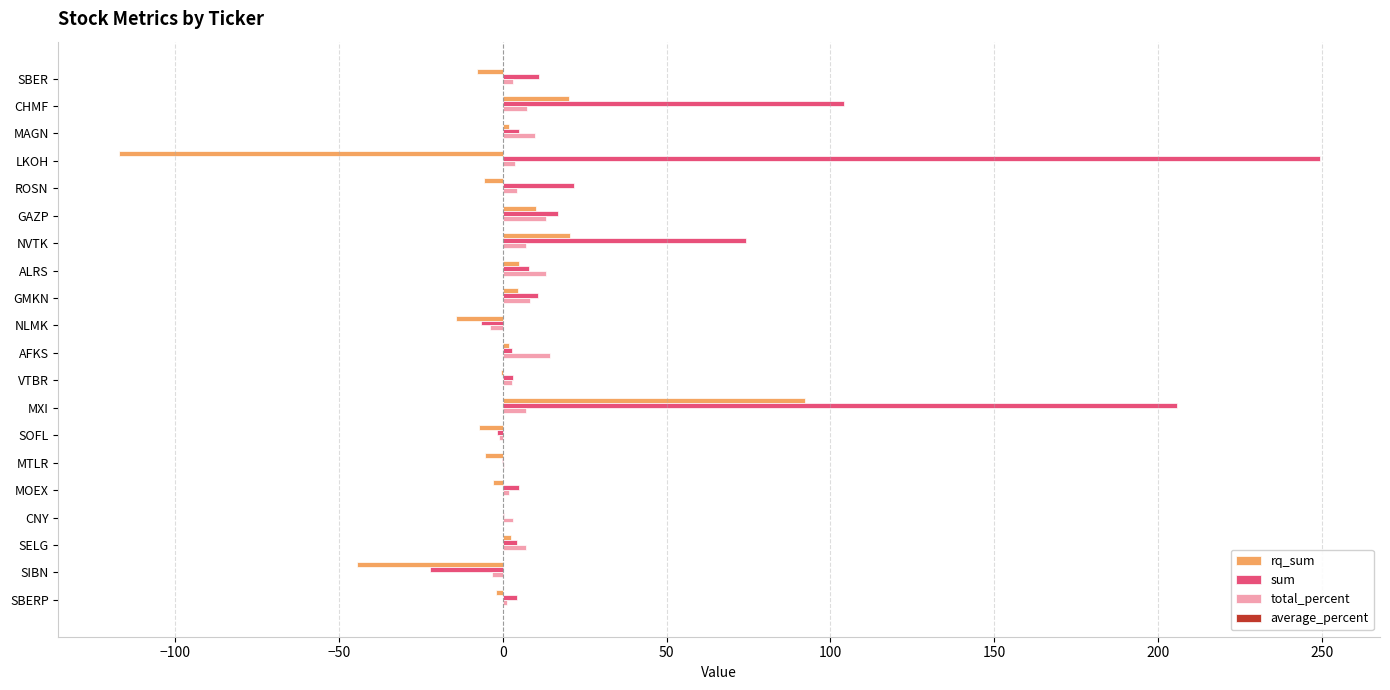

What is the sum of all rq_sum values?

-49.9